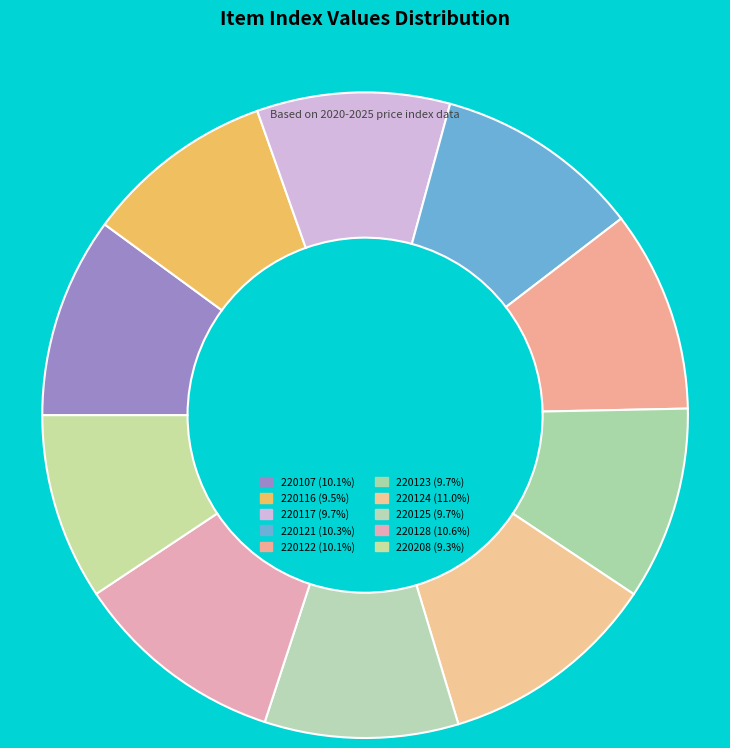

Which has a higher value, 220117 or 220116?

220117